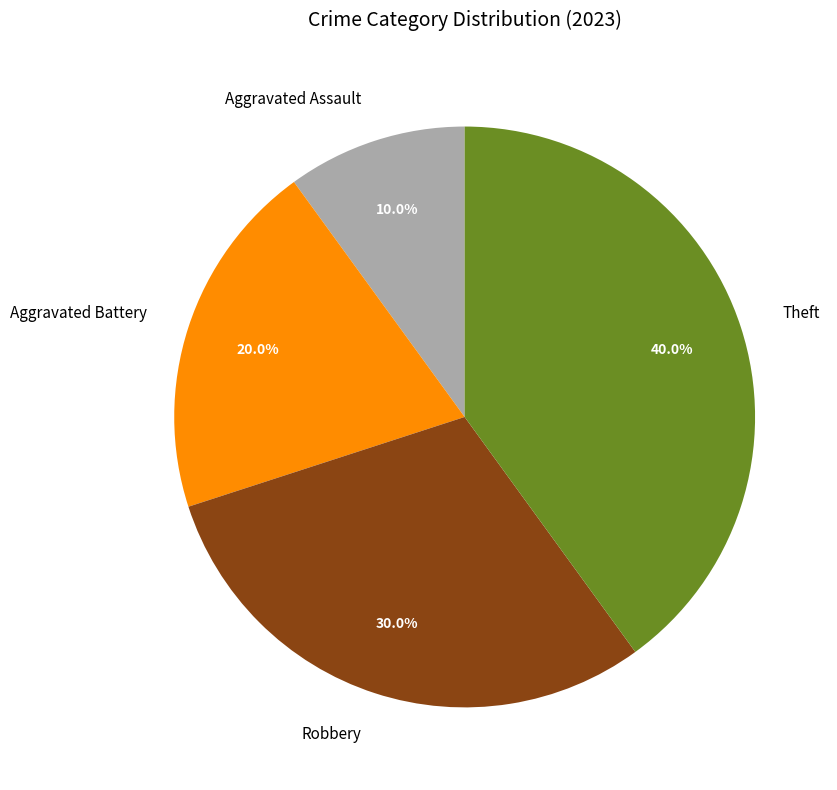

Rank the categories by value from lowest to highest.

Aggravated Assault, Aggravated Battery, Robbery, Theft